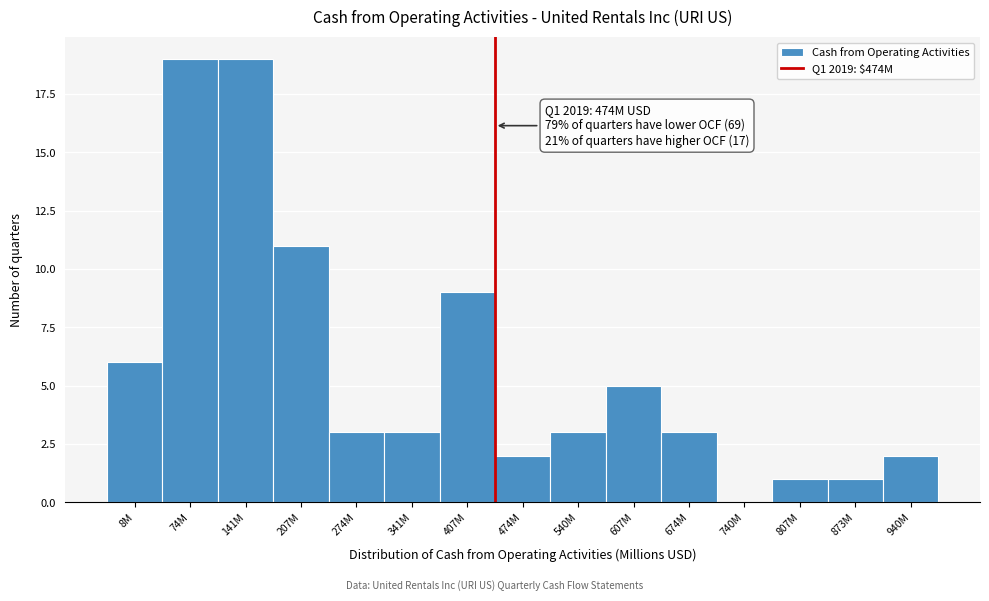

Reading left to right, what are all the values shown in this chart?

8M=6	74M=19	141M=19	207M=11	274M=3	341M=3	407M=9	474M=2	540M=3	607M=5	674M=3	740M=0	807M=1	873M=1	940M=2